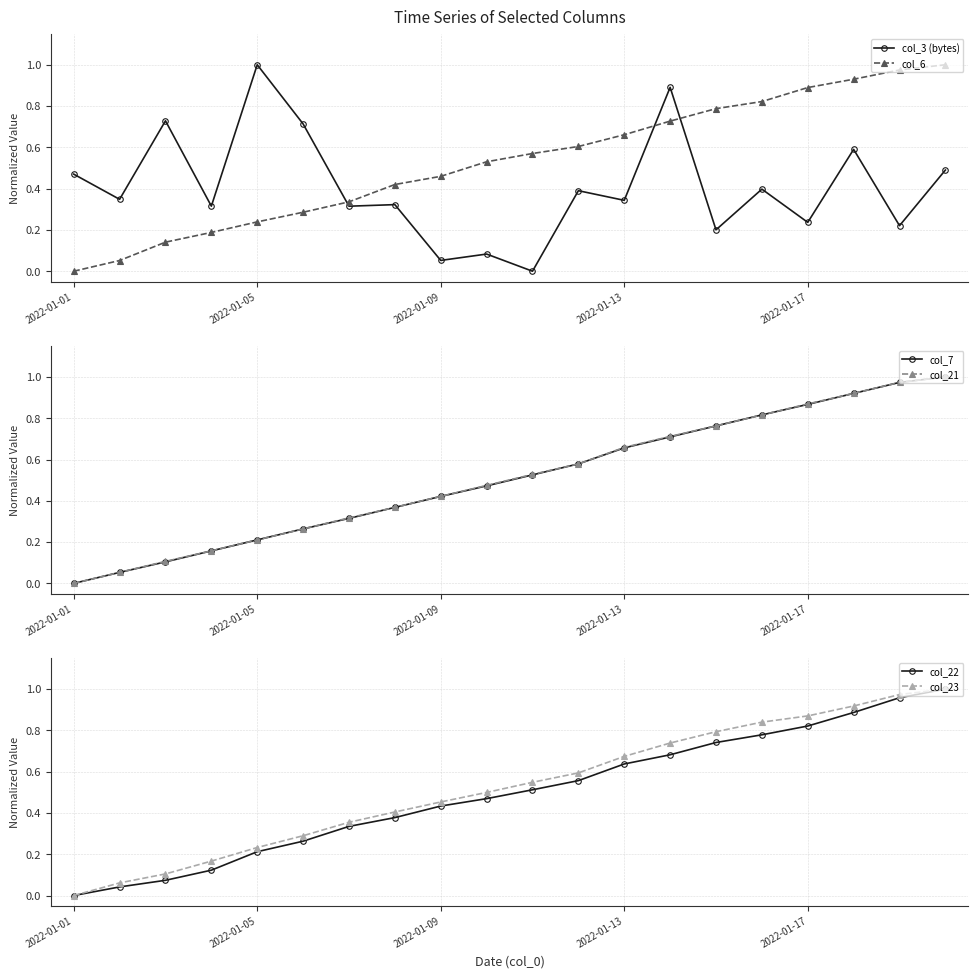

What are all the series names shown in the legend?

col_3 (bytes), col_6, col_7, col_21, col_22, col_23